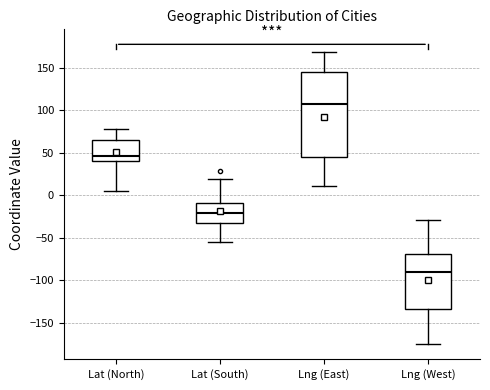

Reading left to right, transcribe this box plot: for each box, give where its median line is, the range the box spans, and where its two whiskers end, as read against the y-axis. The values are not printed on the chart, so give them approximately, as read against the axis.

Lat (North): median 45, box 40 to 65, whiskers 5 to 75
Lat (South): median -20, box -35 to -10, whiskers -55 to 20
Lng (East): median 105, box 45 to 145, whiskers 10 to 170
Lng (West): median -90, box -135 to -70, whiskers -175 to -30